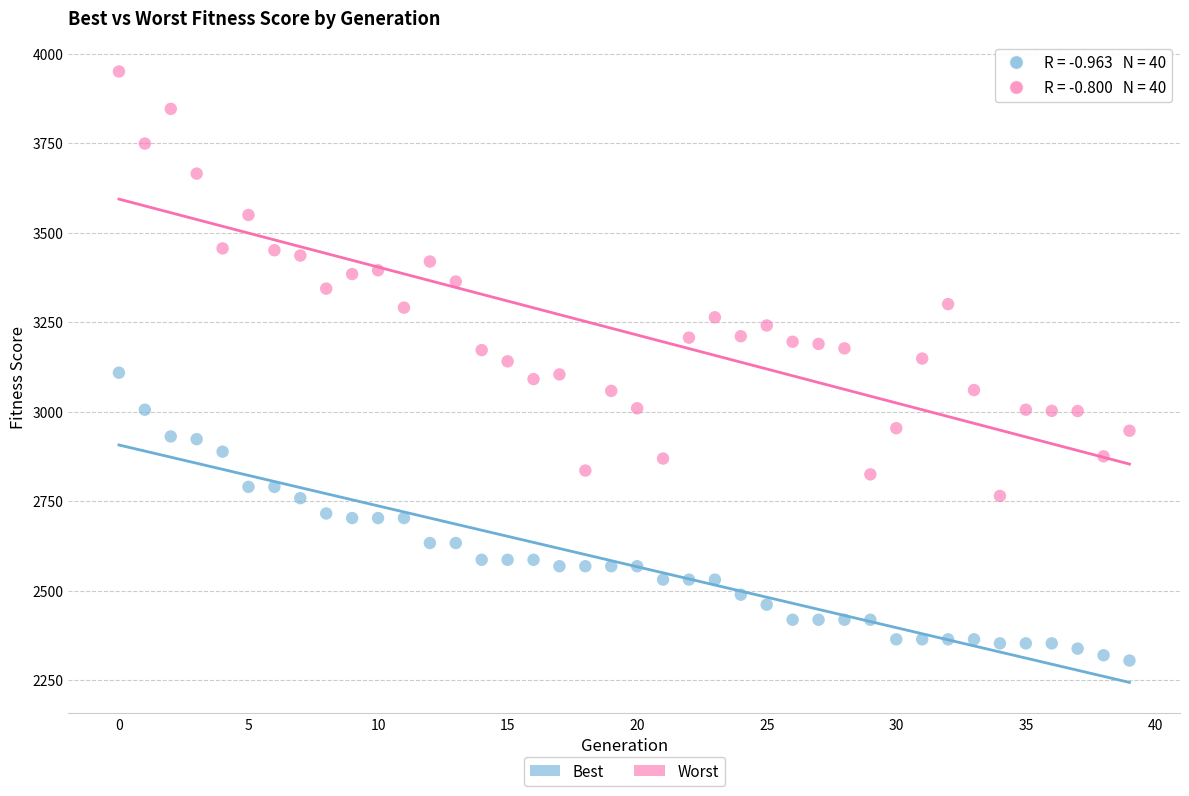

Which series reaches the minimum Y coordinate?

Best